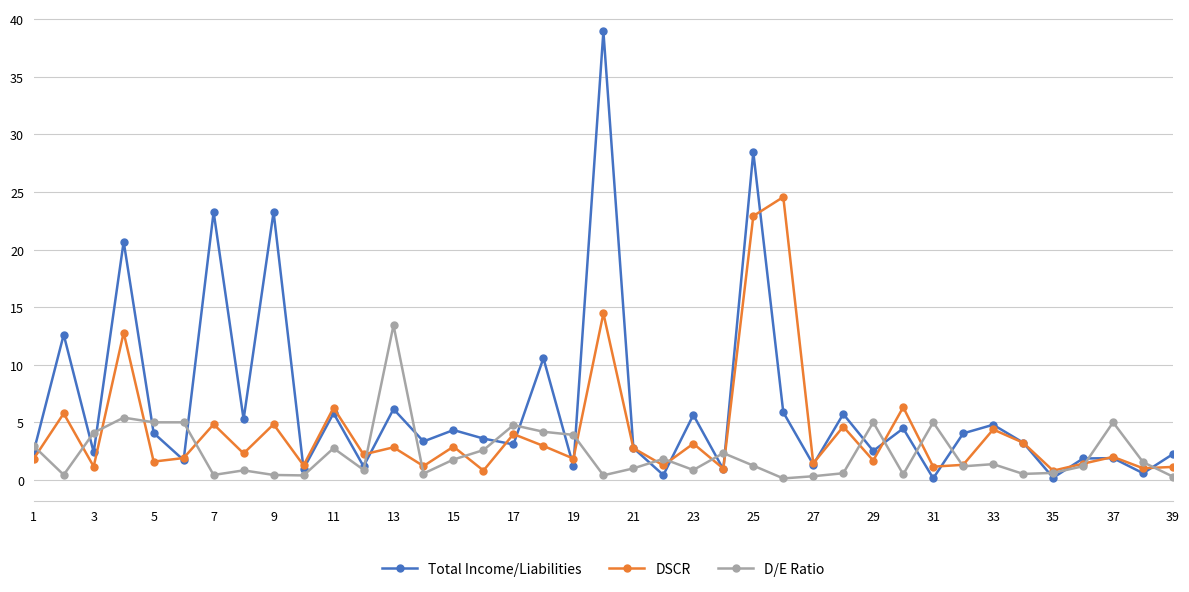

At how many categories does at least one series exceed 17?

6